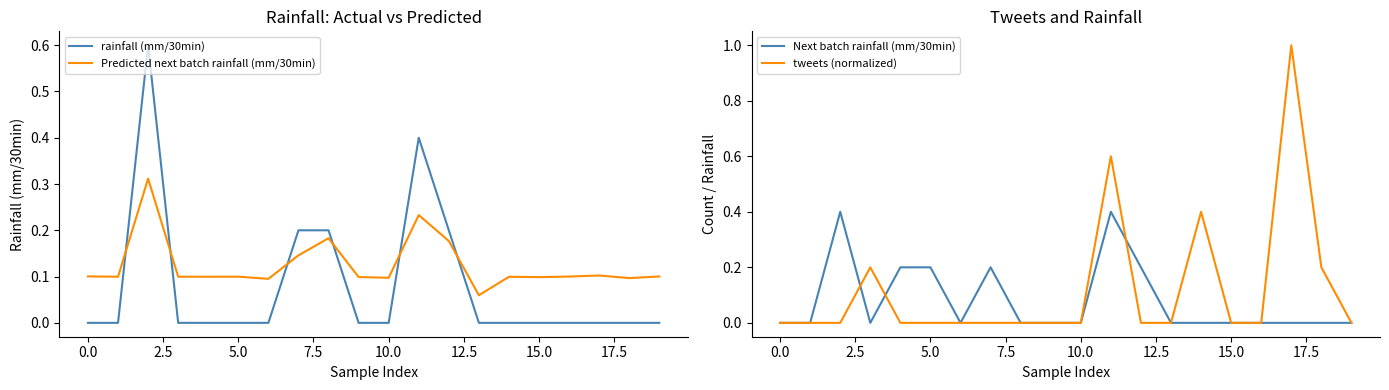

The rainfall (mm/30min) series shows 0.0 at 0.0. True or false?

True